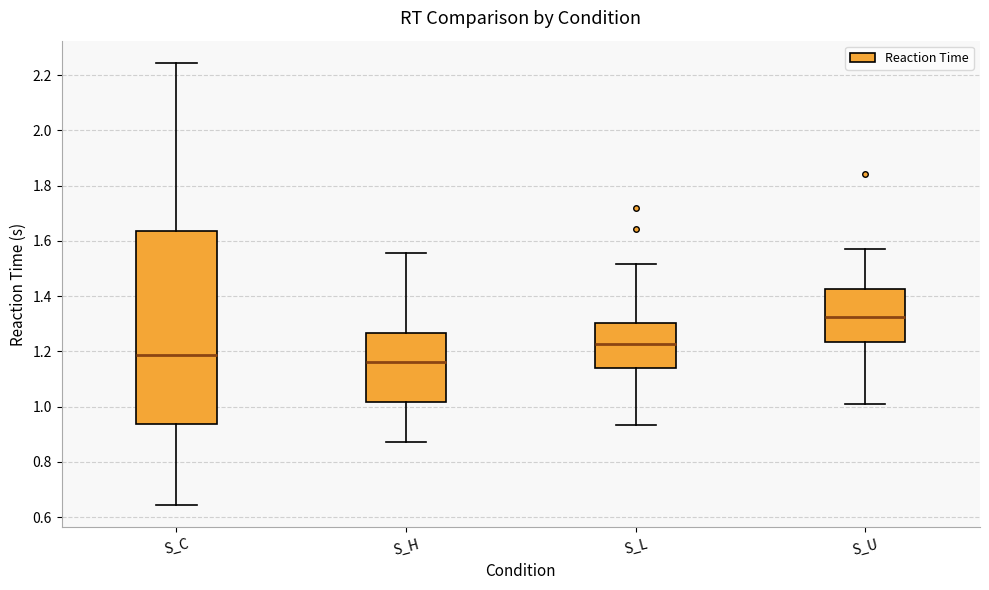

Reading left to right, transcribe this box plot: for each box, give where its median line is, the range the box spans, and where its two whiskers end, as read against the y-axis. The values are not printed on the chart, so give them approximately, as read against the axis.

S_C: median 1.18, box 0.94 to 1.64, whiskers 0.64 to 2.24
S_H: median 1.16, box 1.02 to 1.26, whiskers 0.88 to 1.56
S_L: median 1.22, box 1.14 to 1.30, whiskers 0.94 to 1.52
S_U: median 1.32, box 1.24 to 1.42, whiskers 1.02 to 1.58